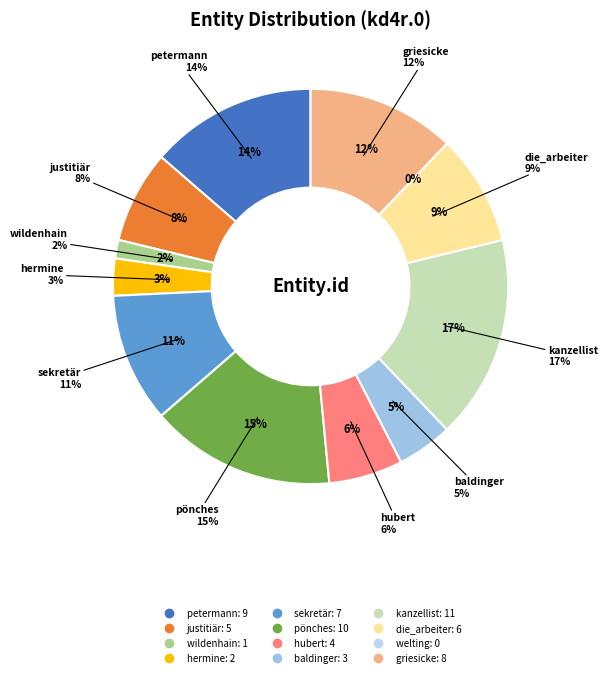

The justitiär slice represents 22% of the pie. True or false?

False